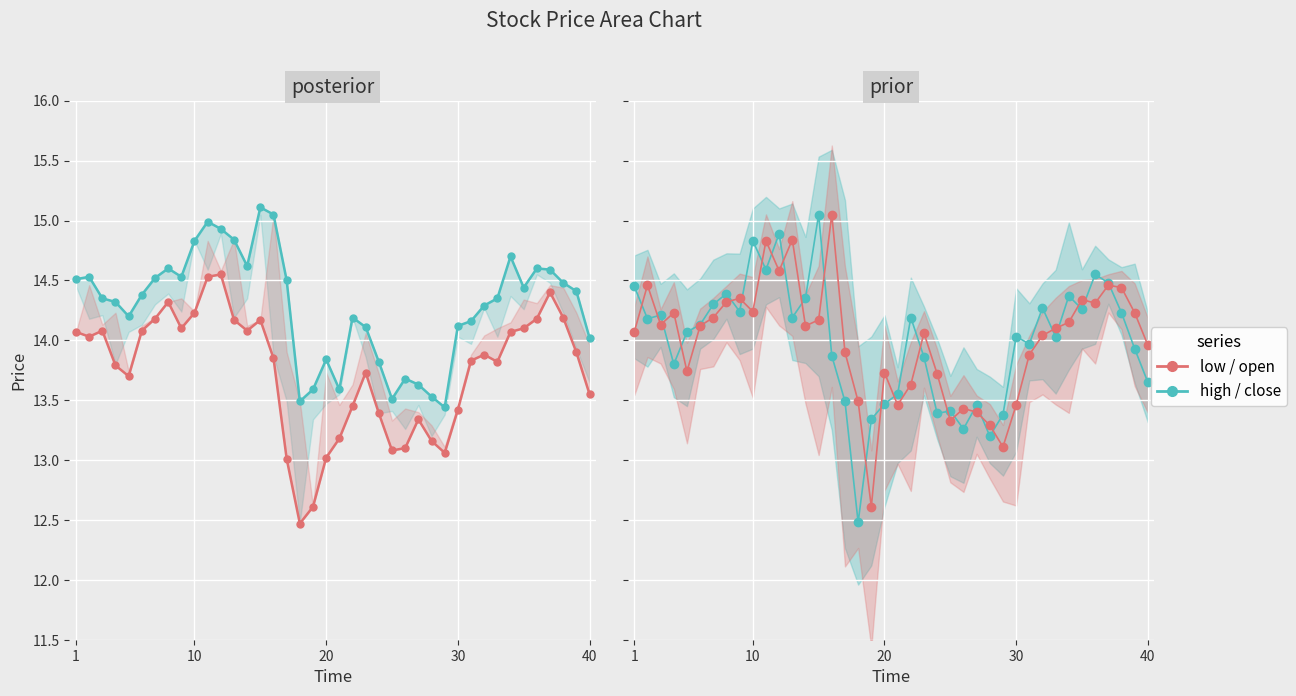

Reading left to right, what are all the values shown in this chart?

high: 14.5	14.5	14.3	14.3	14.2	14.4	14.5	14.6	14.5	14.8	15.0	14.9	14.8	14.6	15.1	15.1	14.5	13.5	13.6	13.8	13.6	14.2	14.1	13.8	13.5	13.7	13.6	13.5	13.4	14.1	14.2	14.3	14.3	14.7	14.4	14.6	14.6	14.5	14.4	14.0
low: 14.1	14.0	14.1	13.8	13.7	14.1	14.2	14.3	14.1	14.2	14.5	14.6	14.2	14.1	14.2	13.8	13.0	12.5	12.6	13.0	13.2	13.4	13.7	13.4	13.1	13.1	13.3	13.2	13.1	13.4	13.8	13.9	13.8	14.1	14.1	14.2	14.4	14.2	13.9	13.6
close: 14.4	14.2	14.2	13.8	14.1	14.1	14.3	14.4	14.2	14.8	14.6	14.9	14.2	14.3	15.1	13.9	13.5	12.5	13.3	13.5	13.6	14.2	13.9	13.4	13.4	13.3	13.5	13.2	13.4	14.0	14.0	14.3	14.0	14.4	14.3	14.6	14.5	14.2	13.9	13.7
open: 14.1	14.5	14.1	14.2	13.7	14.1	14.2	14.3	14.3	14.2	14.8	14.6	14.8	14.1	14.2	15.1	13.9	13.5	12.6	13.7	13.5	13.6	14.1	13.7	13.3	13.4	13.4	13.3	13.1	13.5	13.9	14.0	14.1	14.2	14.3	14.3	14.5	14.4	14.2	14.0